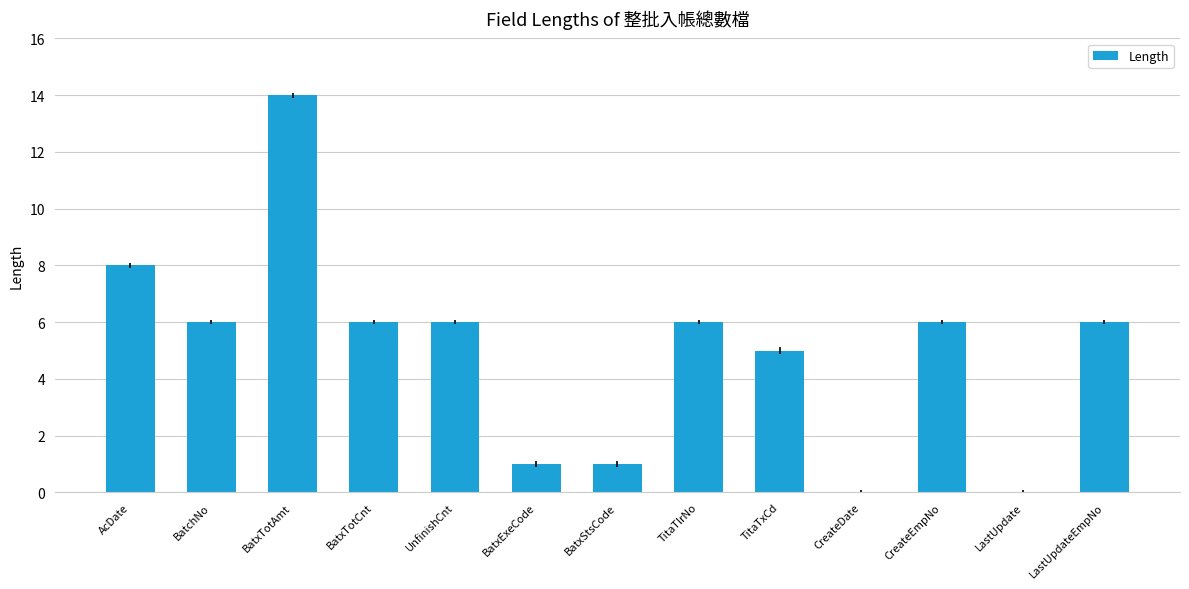

The value at CreateEmpNo is 4. True or false?

False